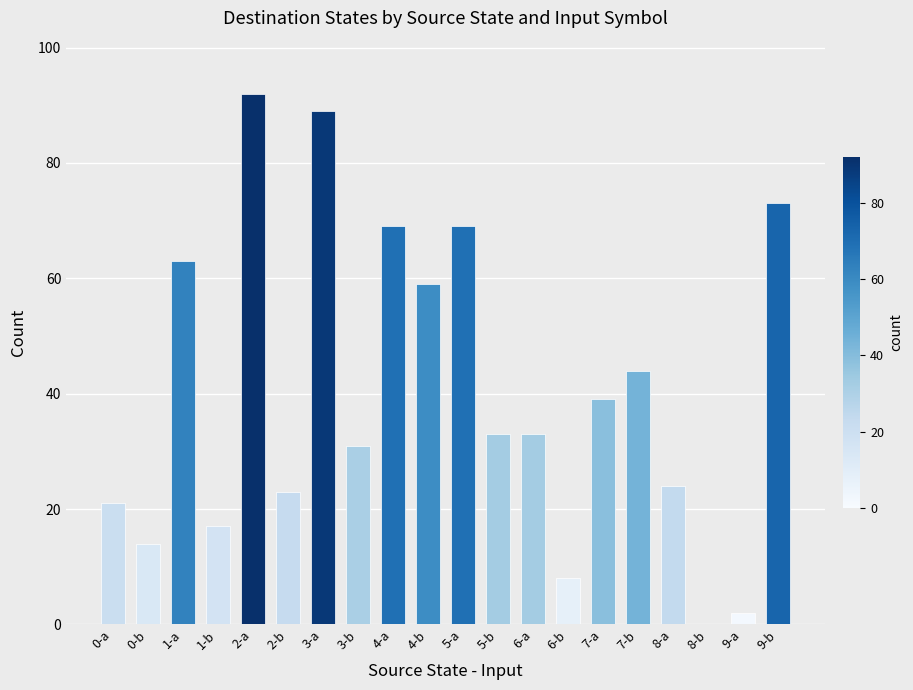

How many categories are shown in the chart?

20